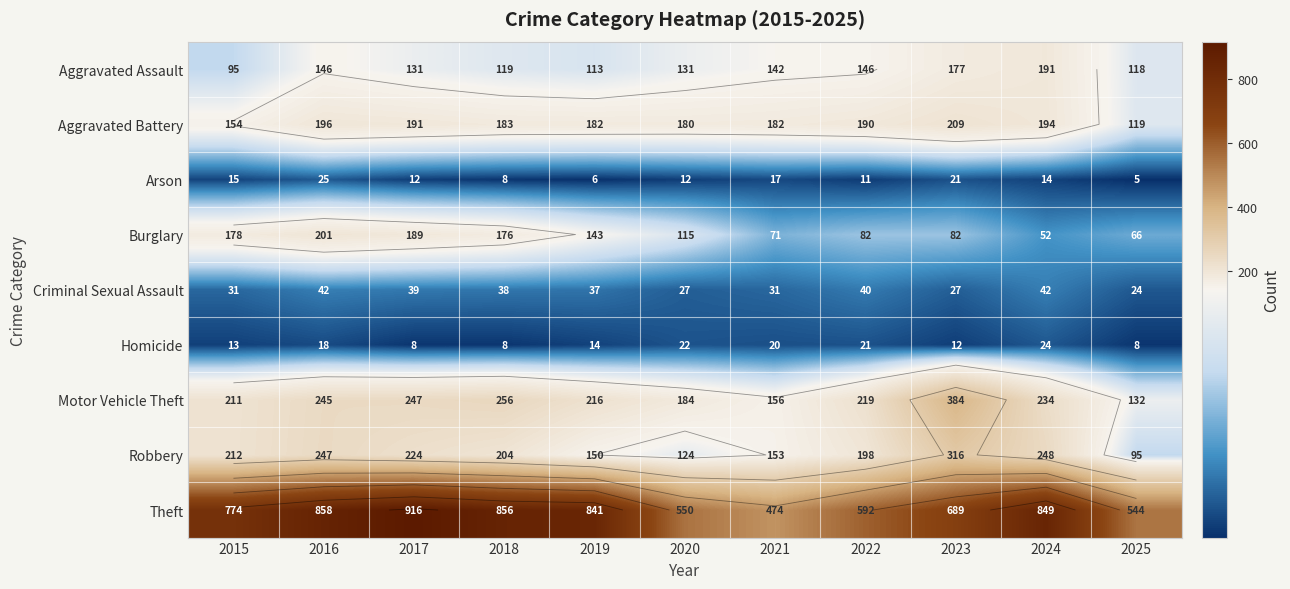

Where is Arson nearest to the value 15?

2015